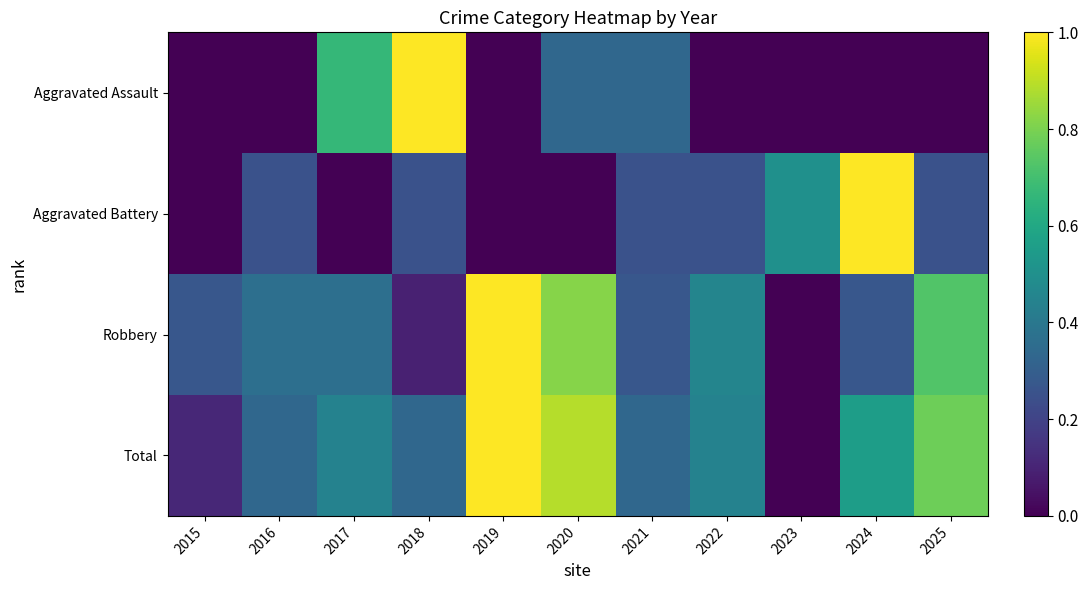

Reading left to right, what are all the values shown in this chart?

Aggravated Assault: 2015=0.0	2016=0.0	2017=0.7	2018=1.0	2019=0.0	2020=0.3	2021=0.3	2022=0.0	2023=0.0	2024=0.0	2025=0.0
Aggravated Battery: 2015=0.0	2016=0.2	2017=0.0	2018=0.2	2019=0.0	2020=0.0	2021=0.2	2022=0.2	2023=0.5	2024=1.0	2025=0.2
Robbery: 2015=0.3	2016=0.4	2017=0.4	2018=0.1	2019=1.0	2020=0.8	2021=0.3	2022=0.5	2023=0.0	2024=0.3	2025=0.7
Total: 2015=0.1	2016=0.3	2017=0.4	2018=0.3	2019=1.0	2020=0.9	2021=0.3	2022=0.4	2023=0.0	2024=0.6	2025=0.8